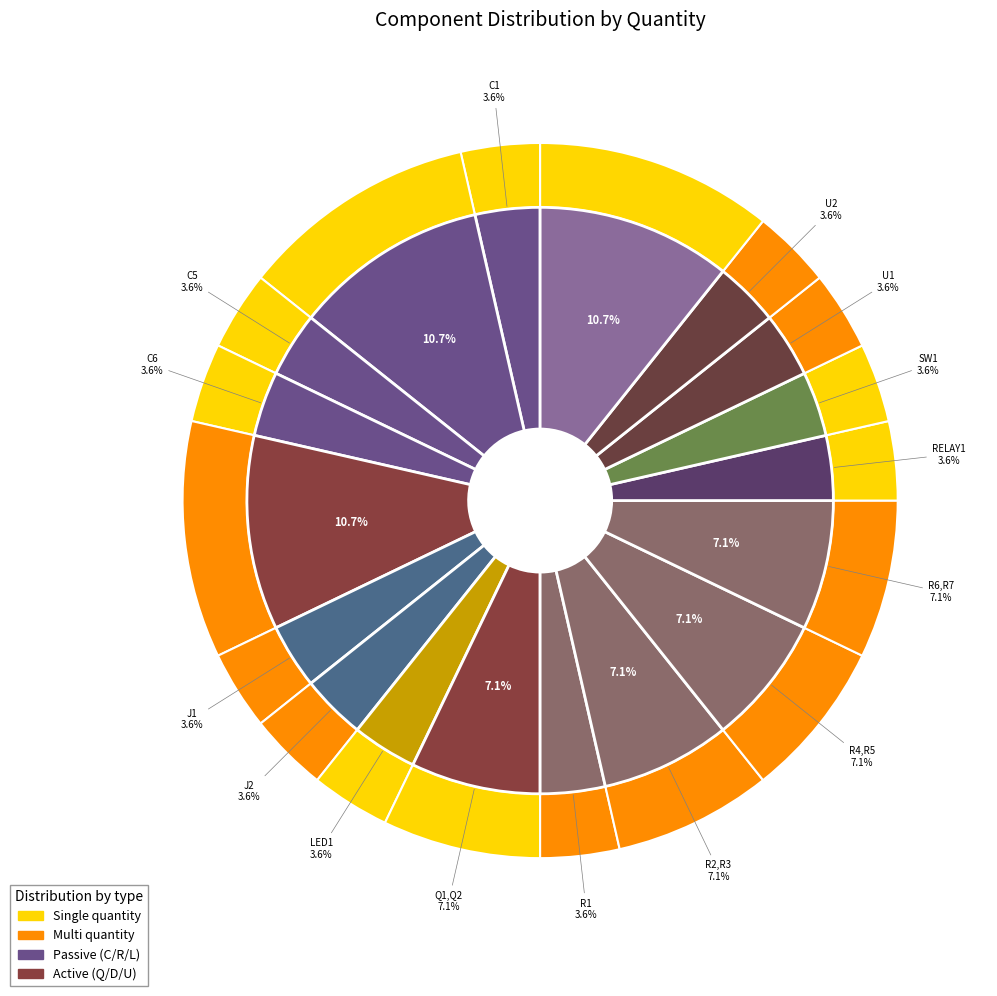

How many slices are in this pie chart?

18